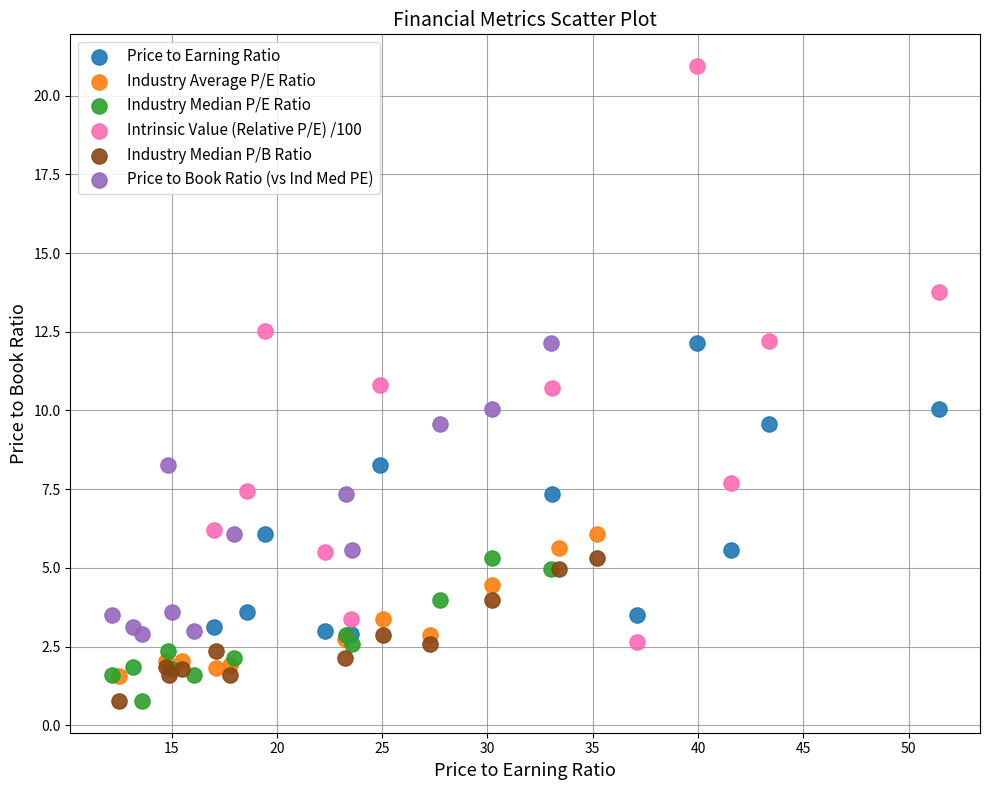

Which series has the widest spread of Y values?

Intrinsic Value (Relative P/E) /100